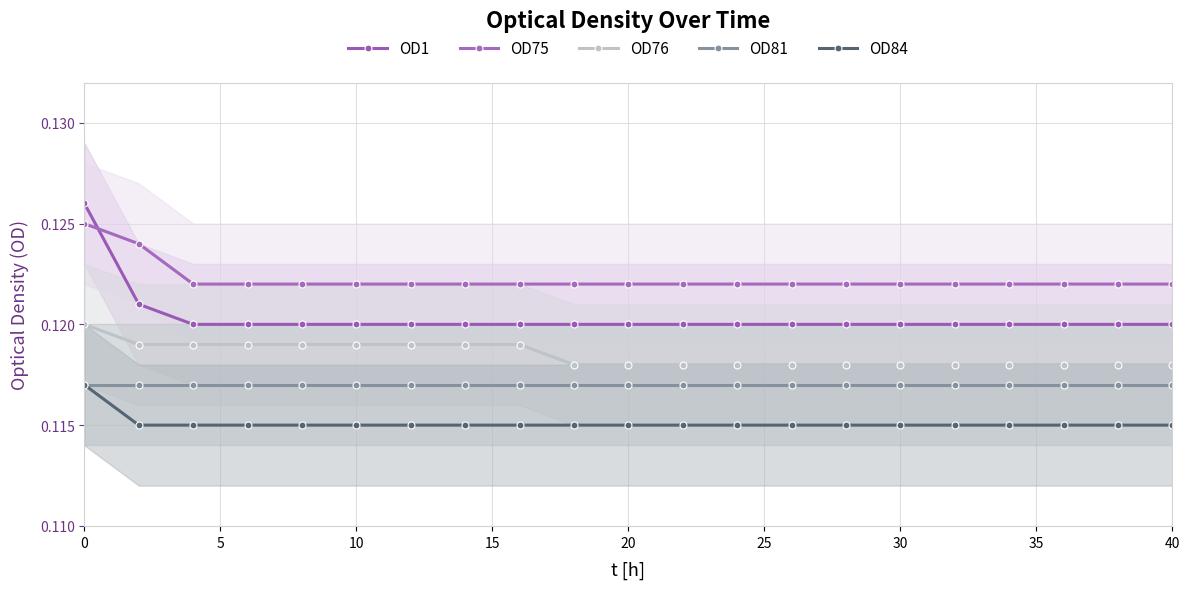

Which series has the largest range (max minus min)?

OD1